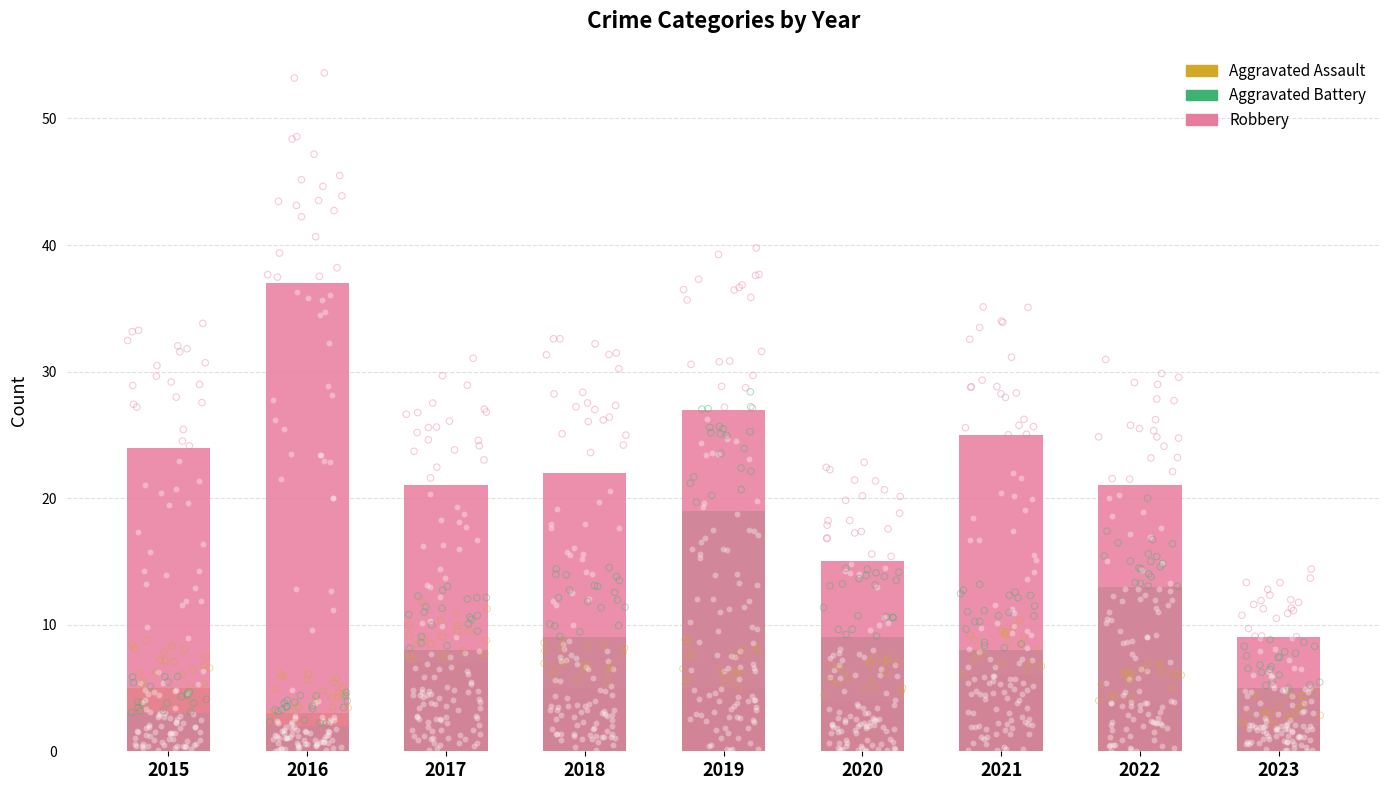

At how many categories does at least one series exceed 29?

1